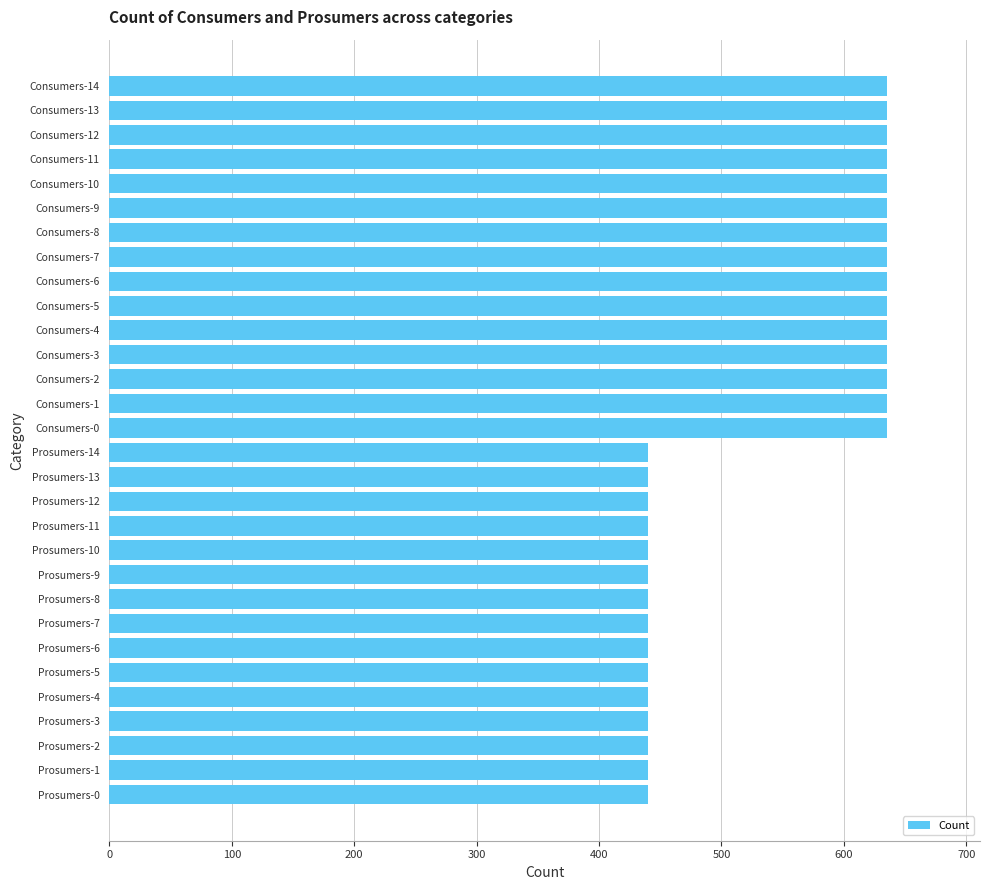

Is it true that the value at Prosumers-10 is 440?

True